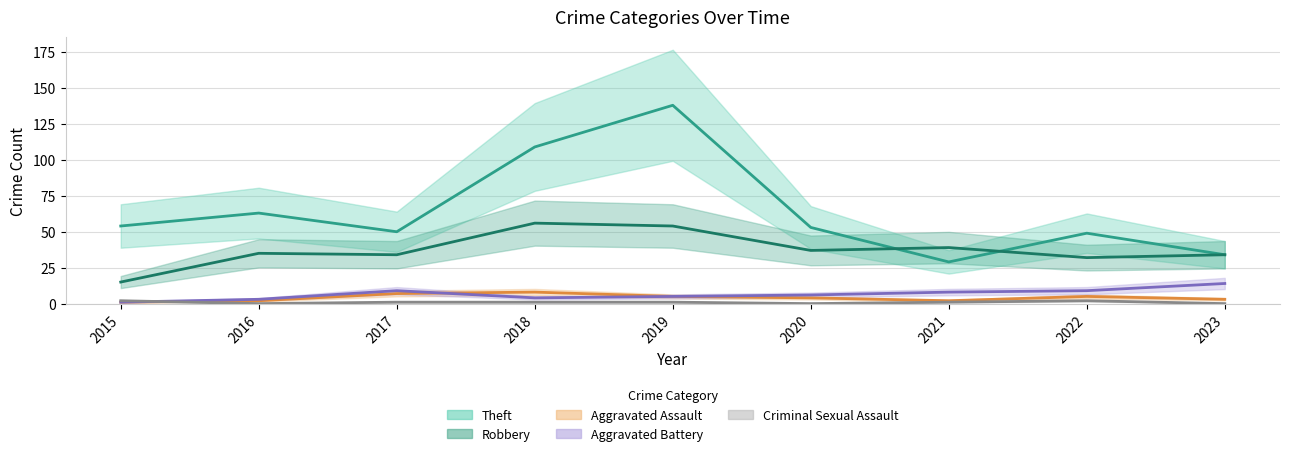

Which label corresponds to the largest value in the chart?

2019